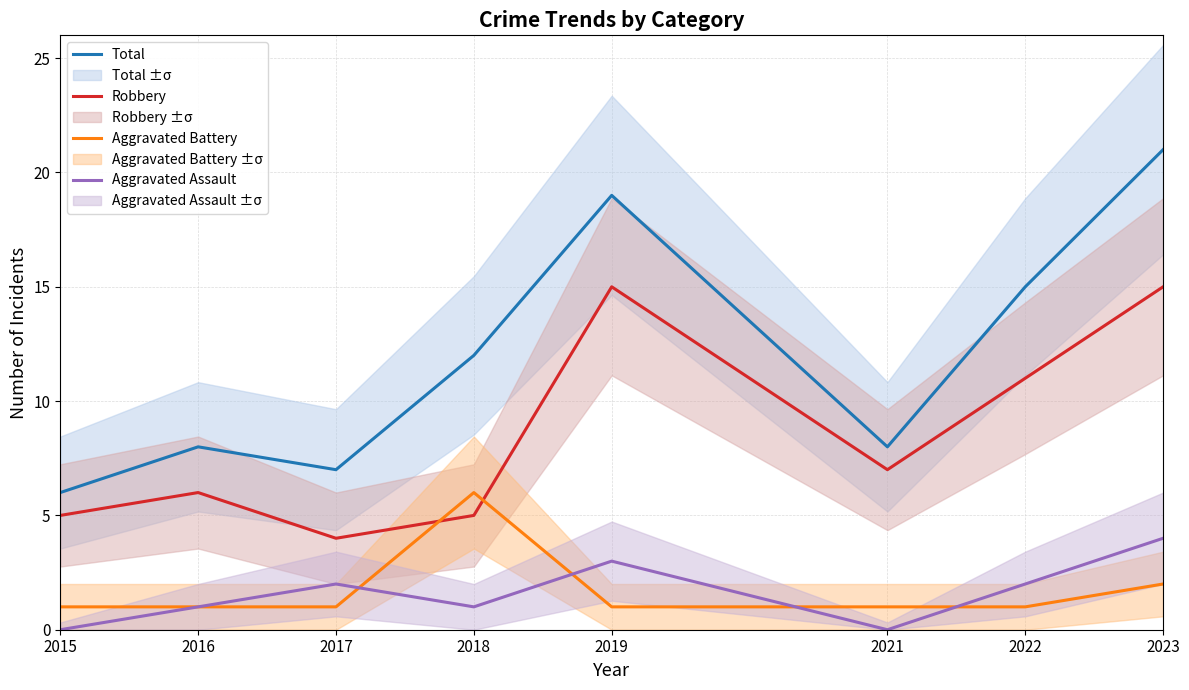

Reading left to right, list all the values displayed in this chart.

Total: 2015=6	2016=8	2017=7	2018=12	2019=19	2021=8	2022=15	2023=21
Robbery: 2015=5	2016=6	2017=4	2018=5	2019=15	2021=7	2022=11	2023=15
Aggravated Battery: 2015=1	2016=1	2017=1	2018=6	2019=1	2021=1	2022=1	2023=2
Aggravated Assault: 2015=0	2016=1	2017=2	2018=1	2019=3	2021=0	2022=2	2023=4